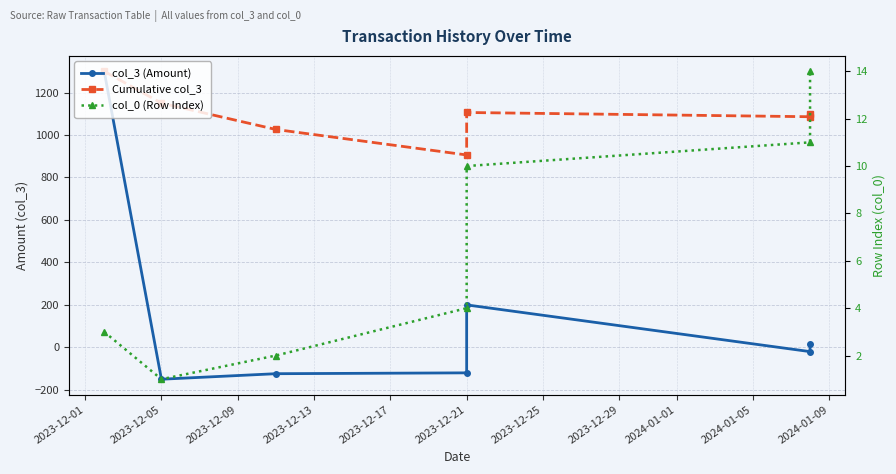

At which label does col_0 (Row Index) reach its minimum?

2023-12-05